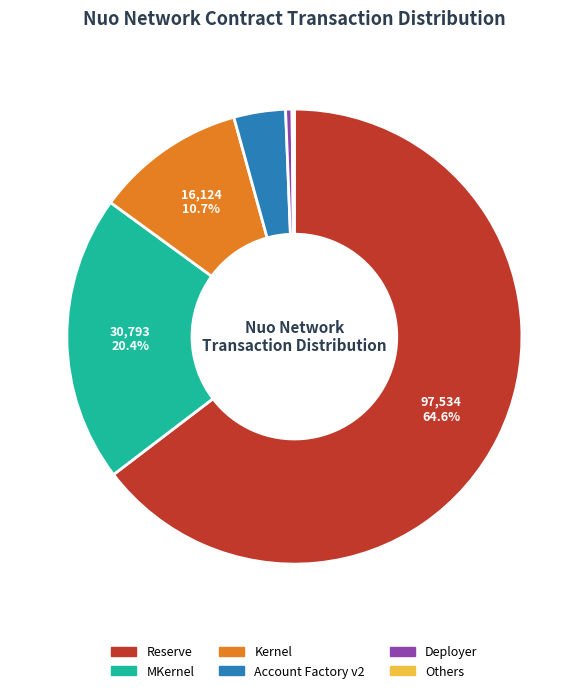

Does any single category account for the majority?

Yes